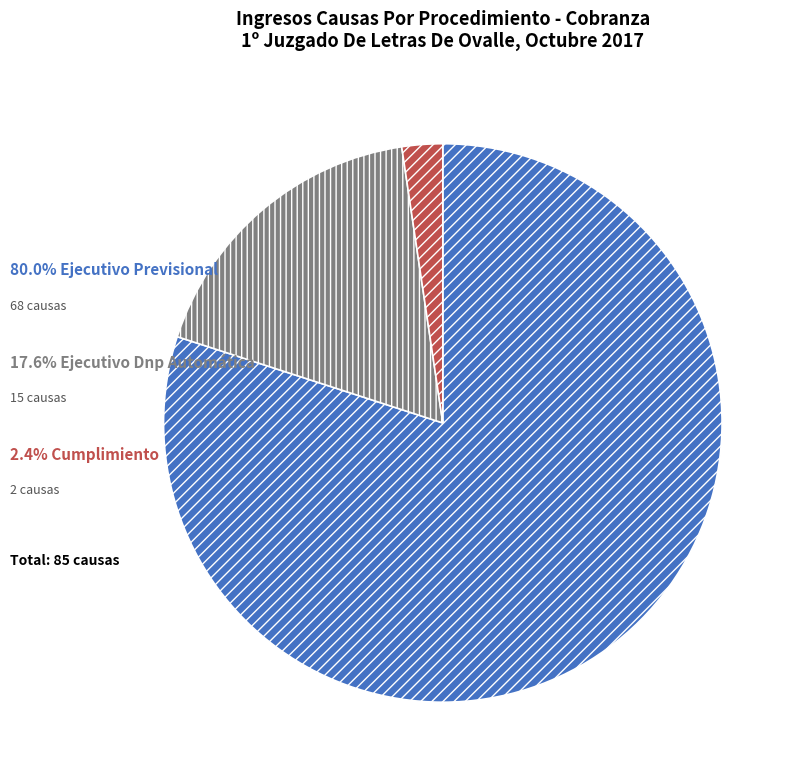

Is there any slice that represents more than half of the pie?

Yes